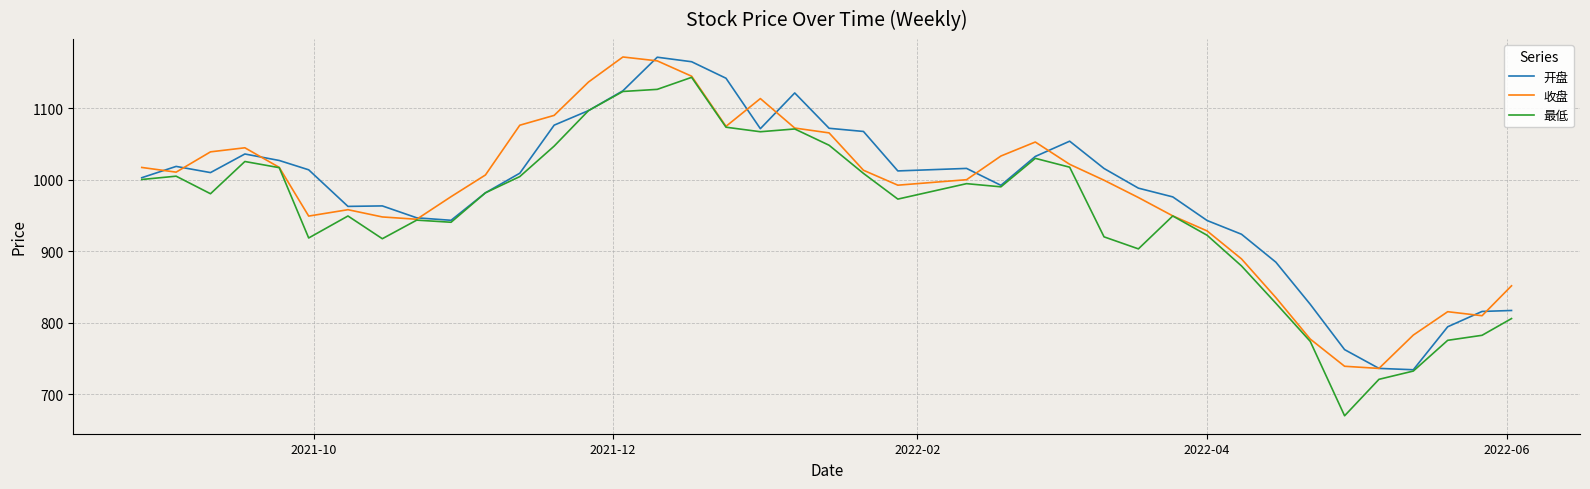

What are all the series names shown in the legend?

开盘, 收盘, 最低